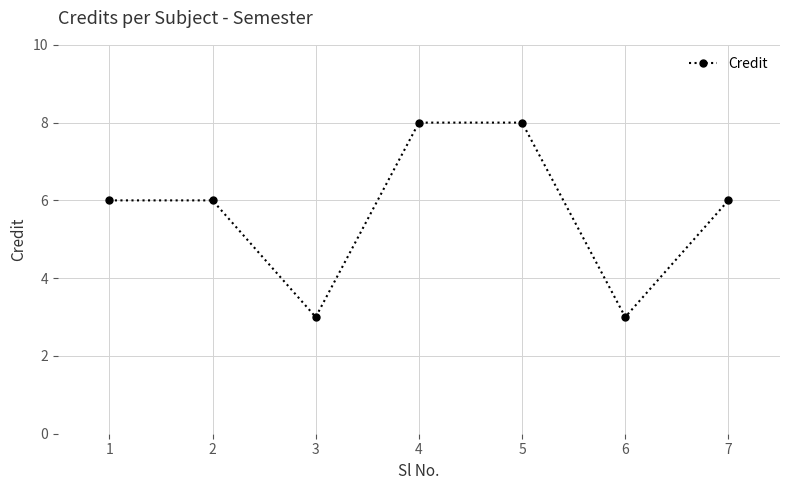

What is the sum of the values at 6 and 7?

9